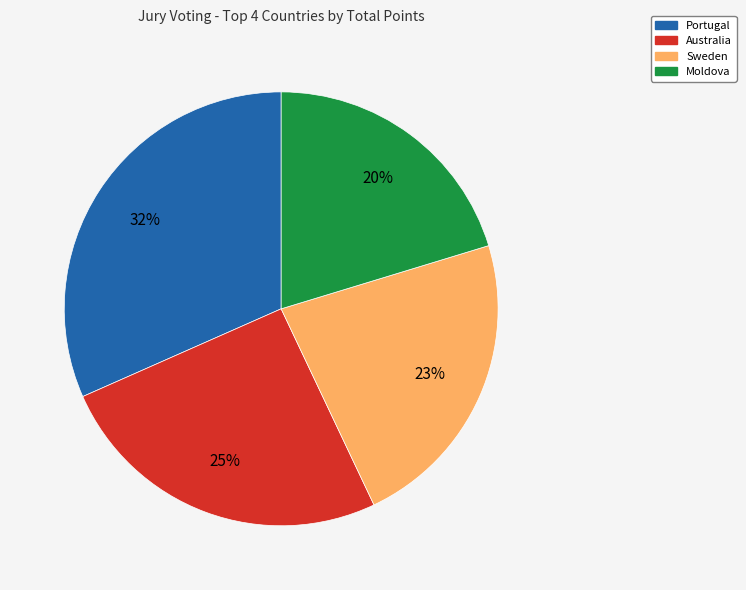

Is there a majority slice in this chart?

No